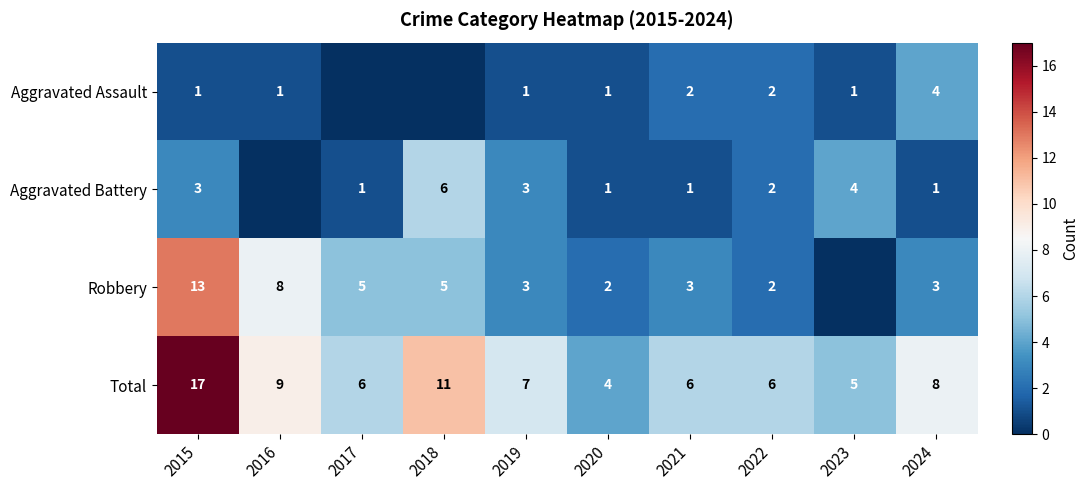

What is the sum of the Aggravated Battery values at 2023 and 2017?

5